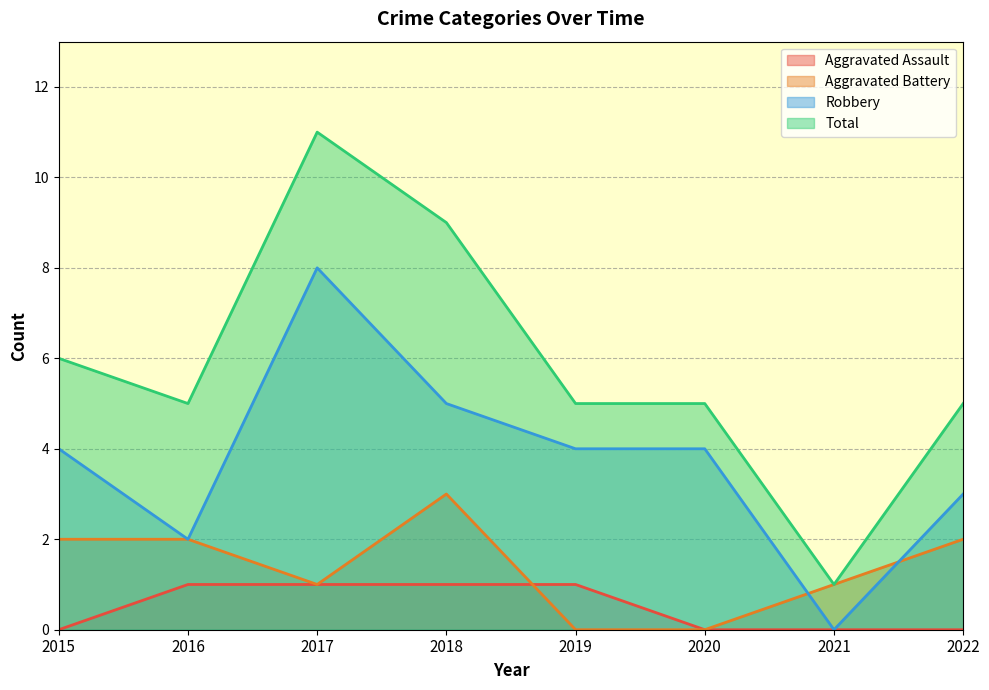

Reading right to left, list all the values displayed in this chart.

Aggravated Assault: 0	0	0	1	1	1	1	0
Aggravated Battery: 2	1	0	0	3	1	2	2
Robbery: 3	0	4	4	5	8	2	4
Total: 5	1	5	5	9	11	5	6